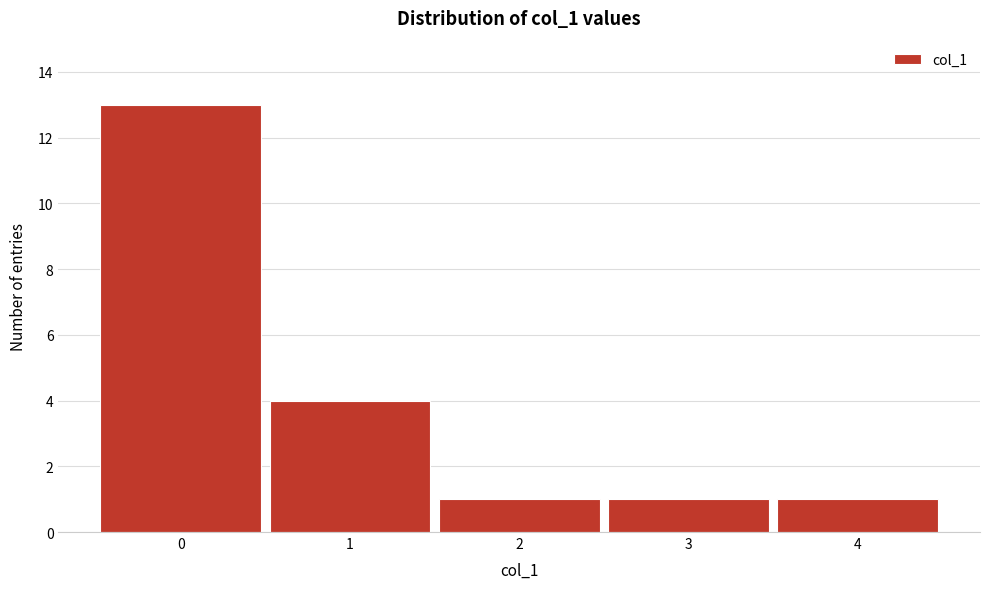

Reading left to right, list every bar in this chart as the range it spans on the x-axis followed by its height. The values are not printed on the chart, so give them approximately, as read against the axis.

-0.5 to 0.5: 13
0.5 to 1.5: 4
1.5 to 2.5: 1
2.5 to 3.5: 1
3.5 to 4.5: 1